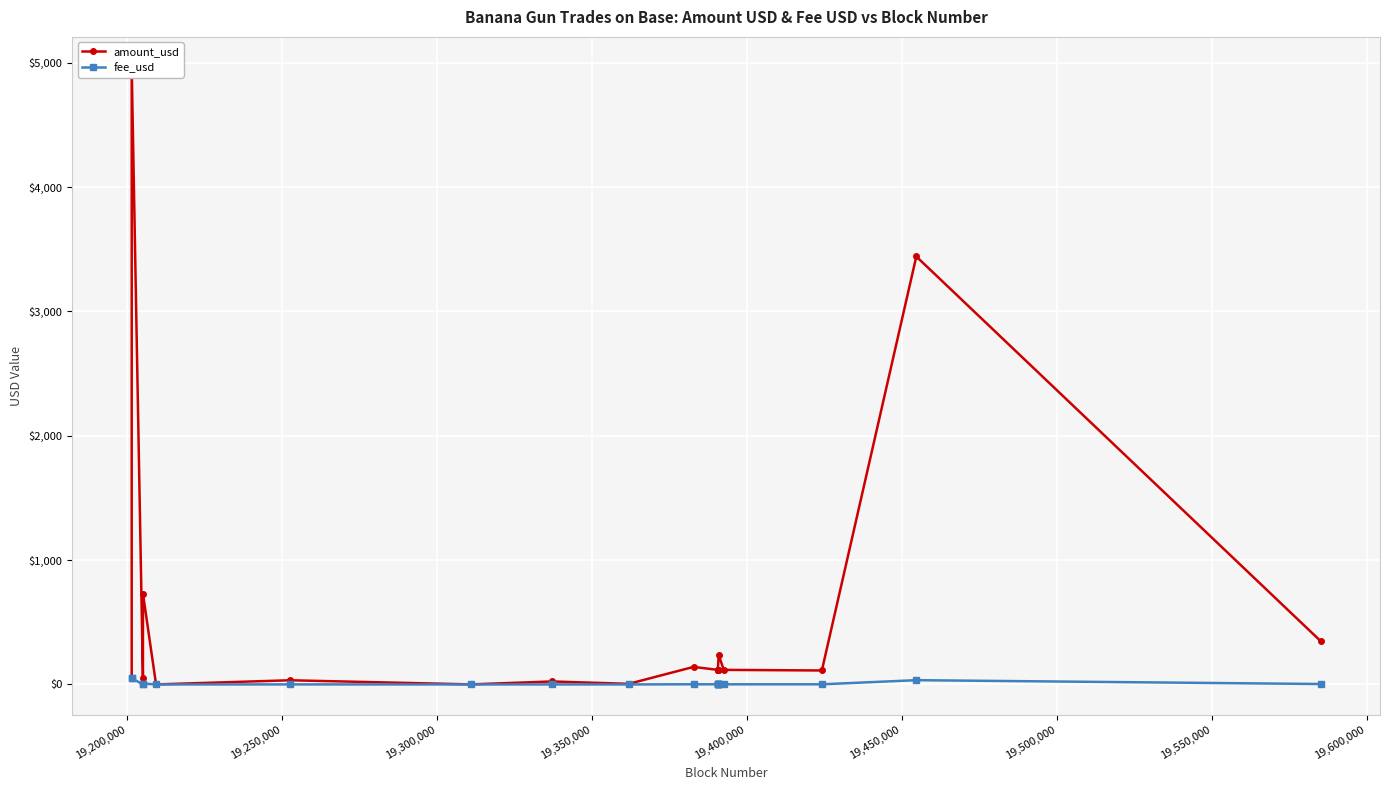

Is this an area chart (filled region under the line)?

No